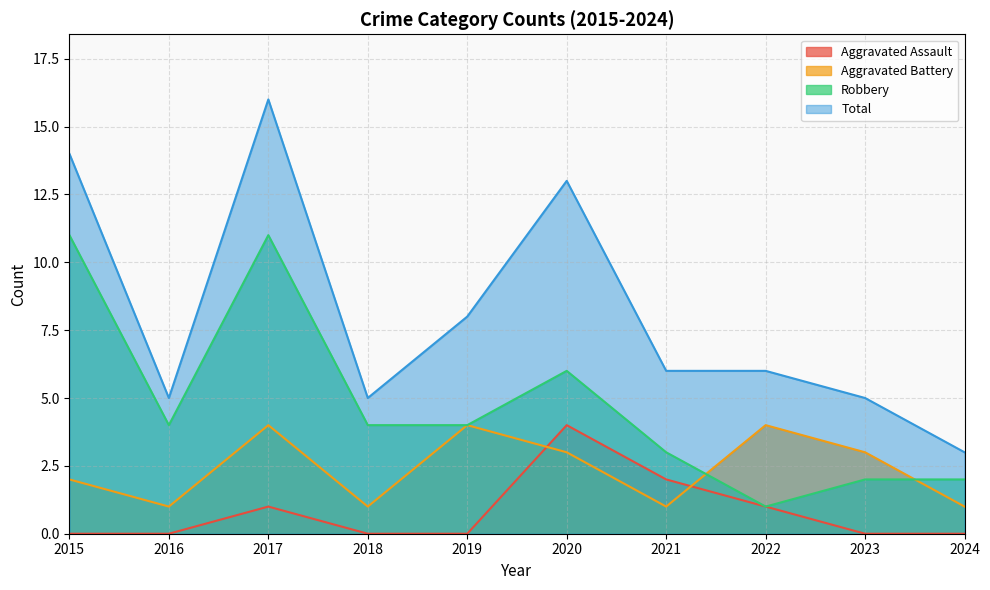

At which category does Aggravated Battery reach its first local valley?

2016